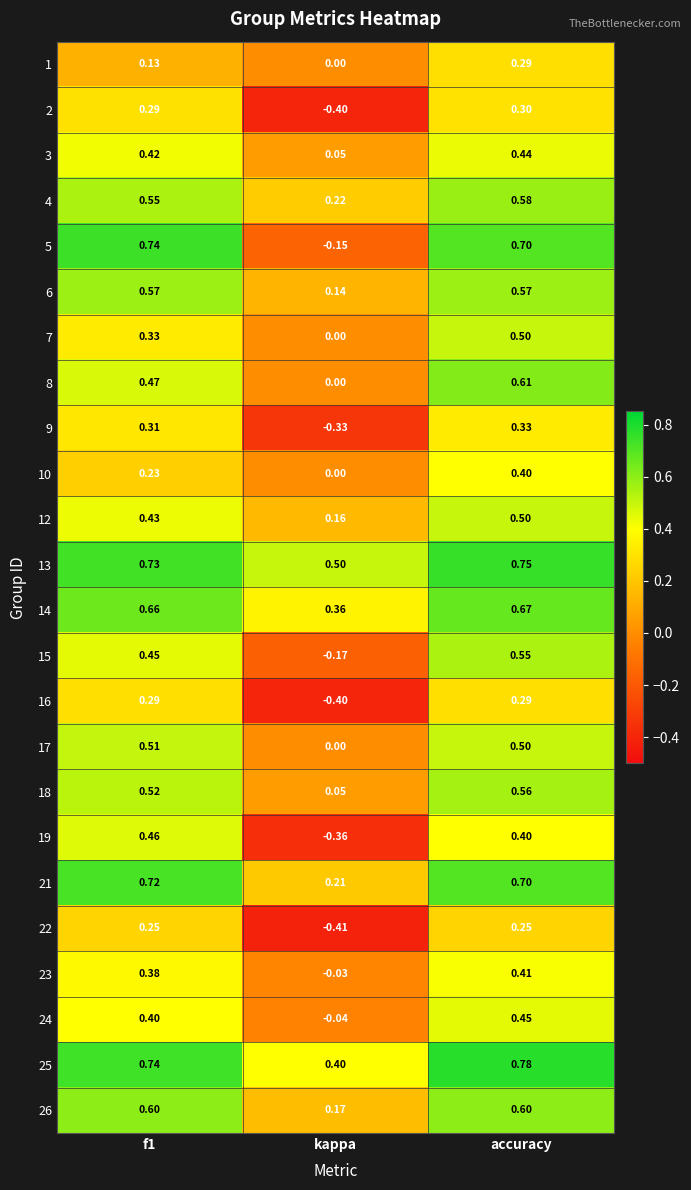

How many categories are shown in the chart?

3